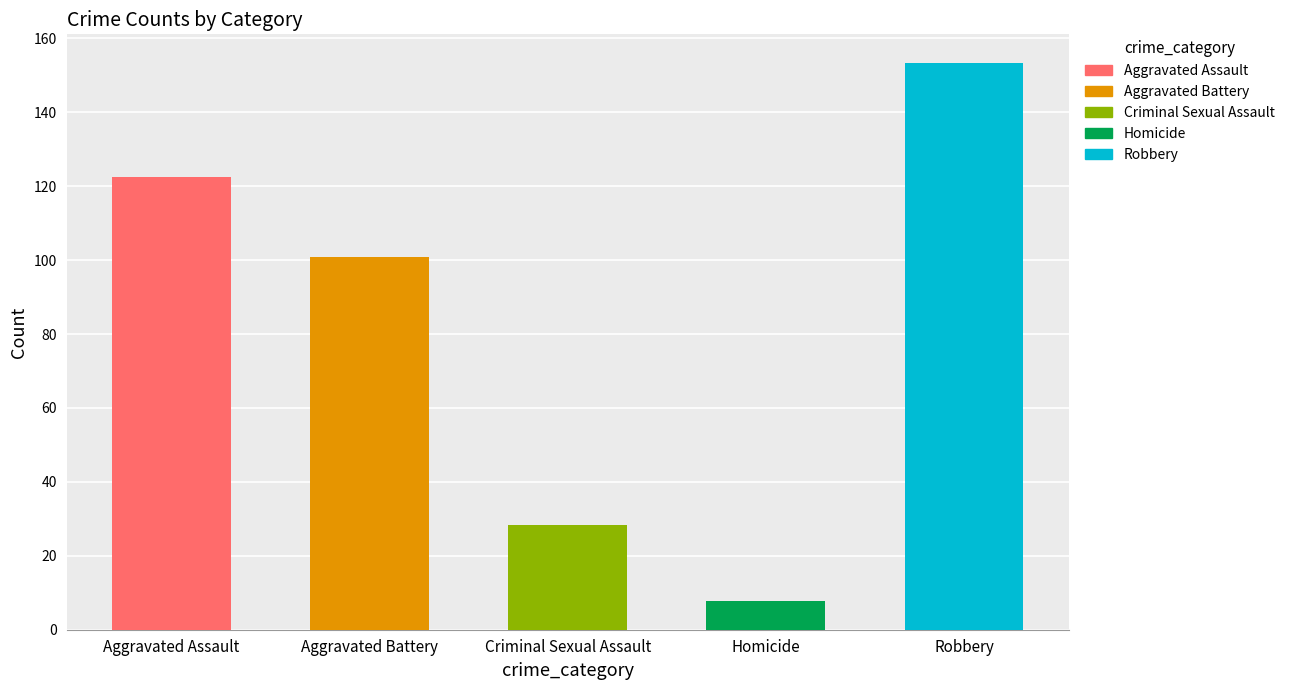

What are all the series names shown in the legend?

Aggravated Assault, Aggravated Battery, Criminal Sexual Assault, Homicide, Robbery